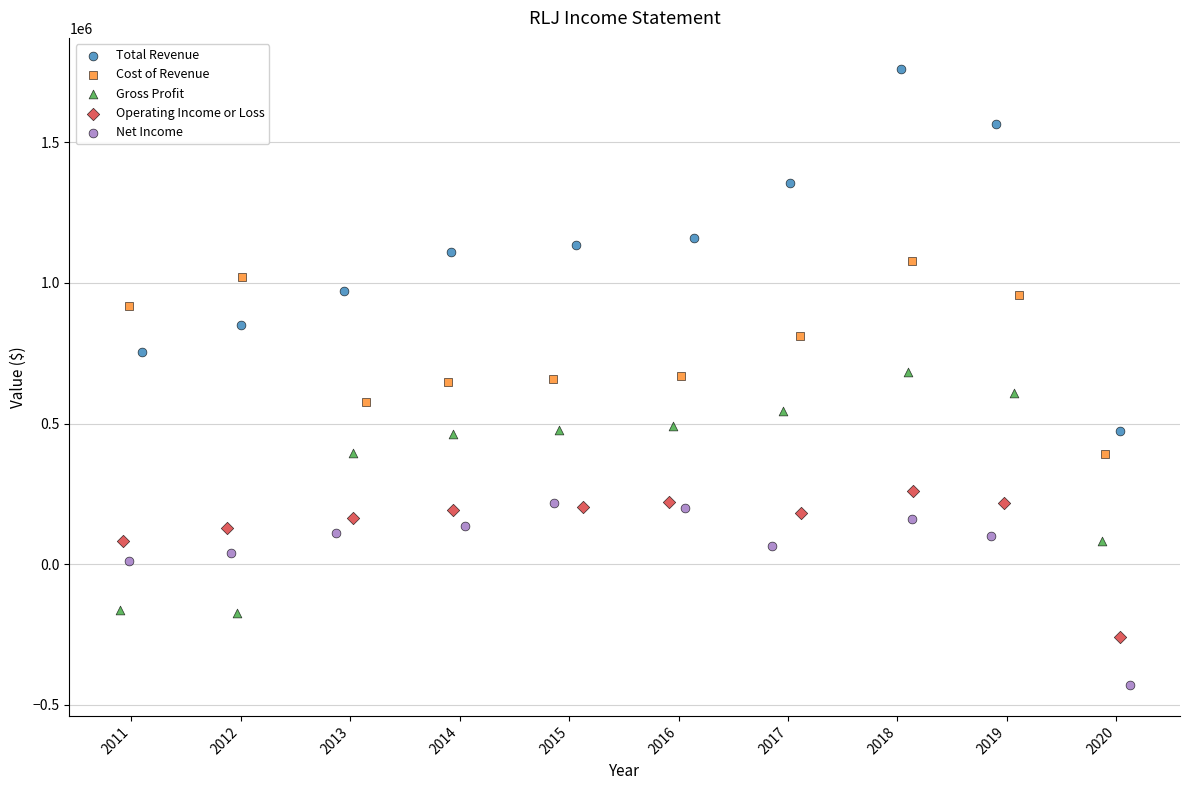

Which series contains the lowest Y value?

Net Income